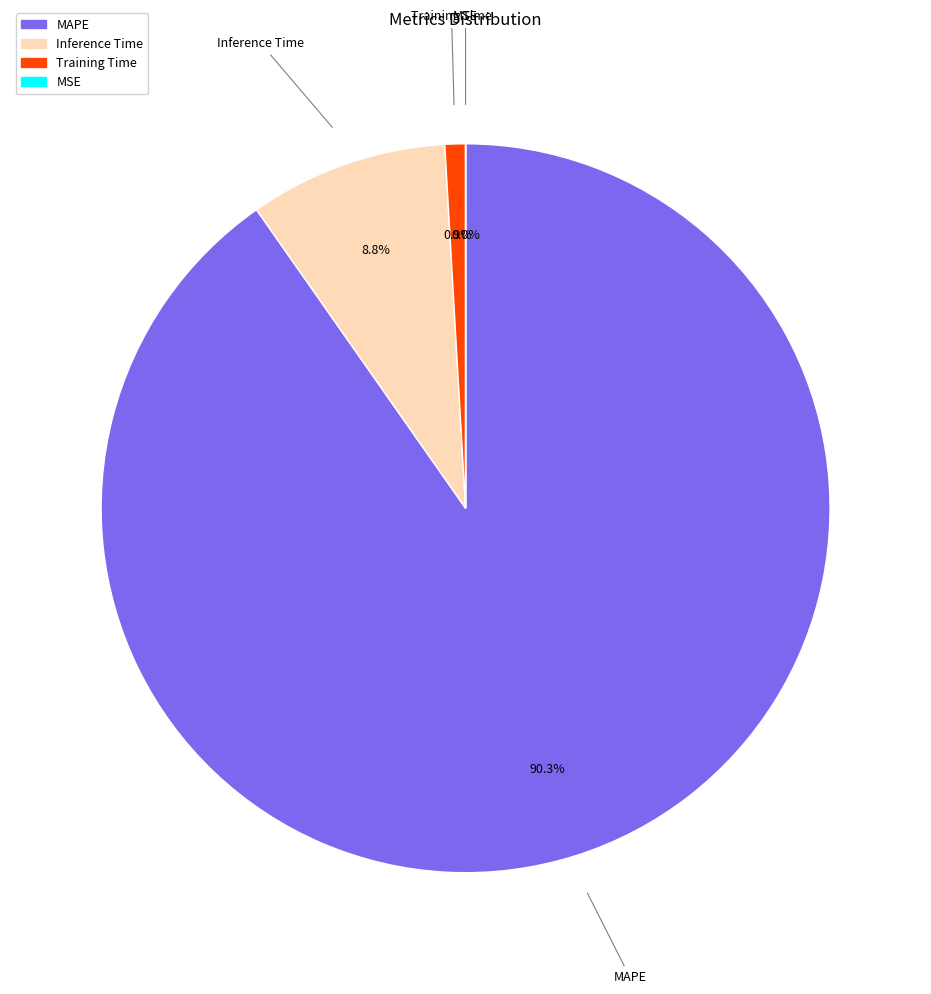

Does any single category account for the majority?

Yes